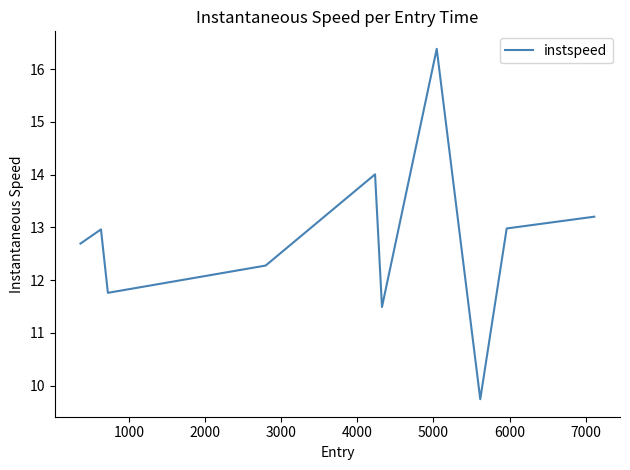

What is the greatest value displayed?

16.4